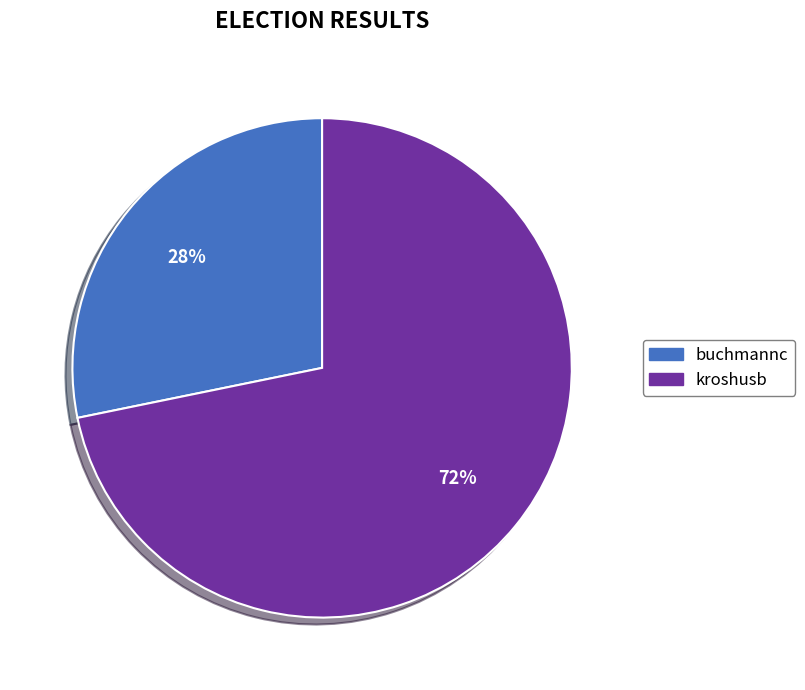

To the nearest percent, what is the average slice percentage?

50%